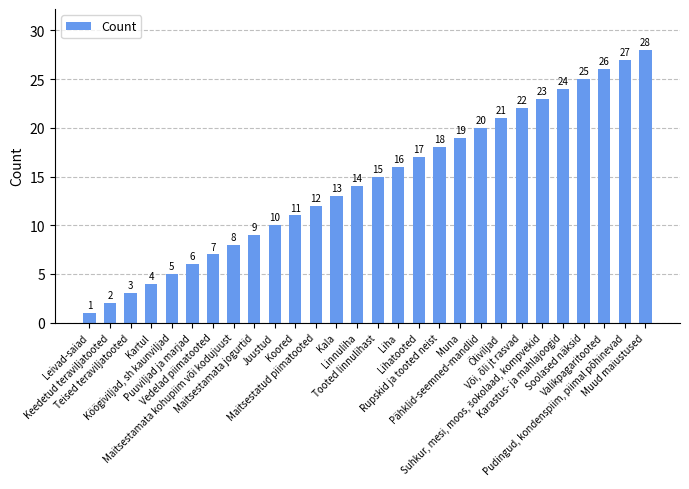

True or false: the data shows 3 at Teised teraviljatooted.

True